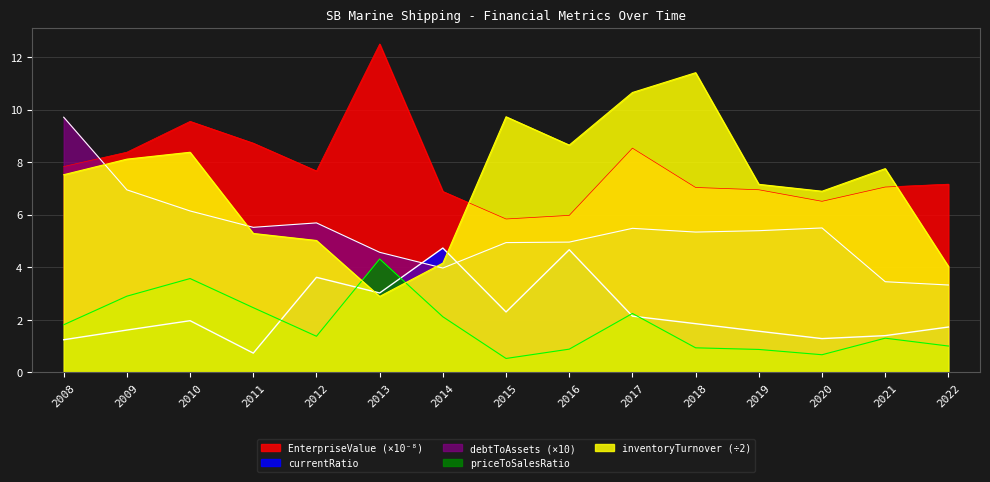

Where is the first local maximum for inventoryTurnover?

2010